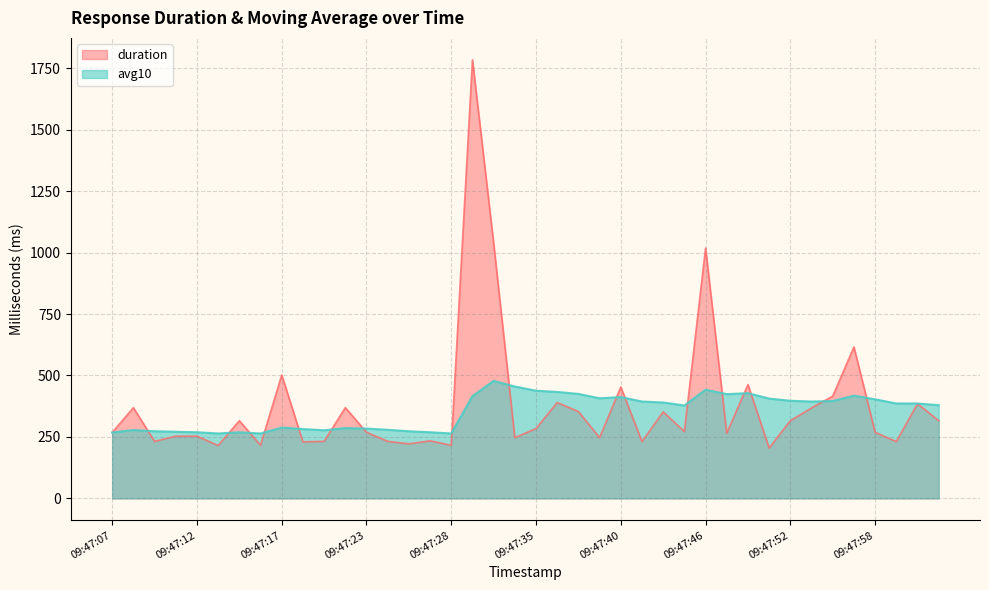

Which label corresponds to the smallest value in the chart?

09:47:51